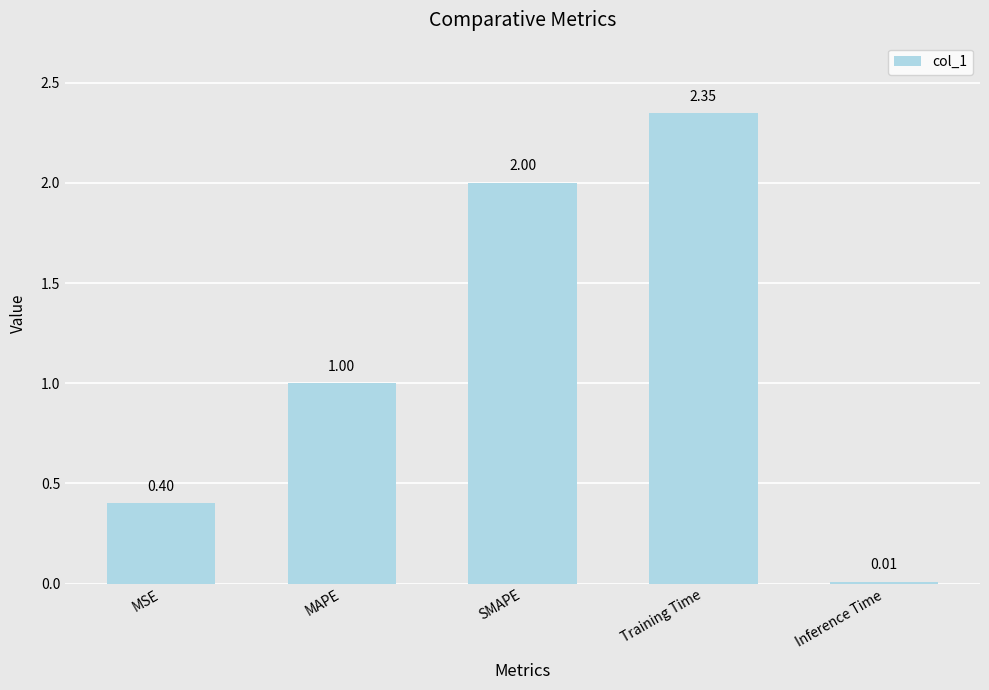

Where is the data nearest to the value 1?

MAPE